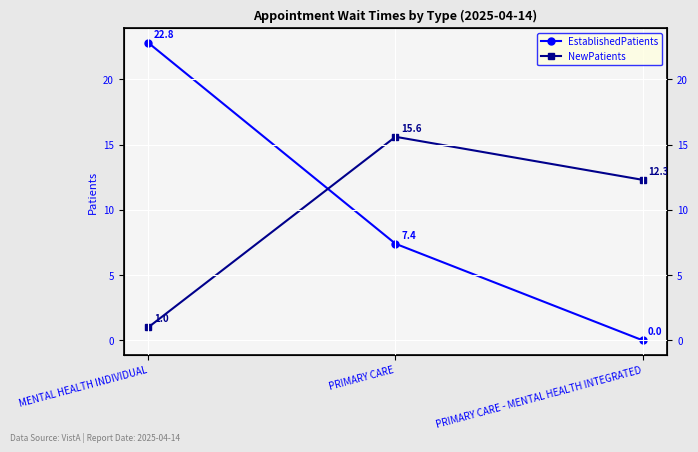

Rank the series at PRIMARY CARE - MENTAL HEALTH INTEGRATED from highest to lowest value.

NewPatients, EstablishedPatients